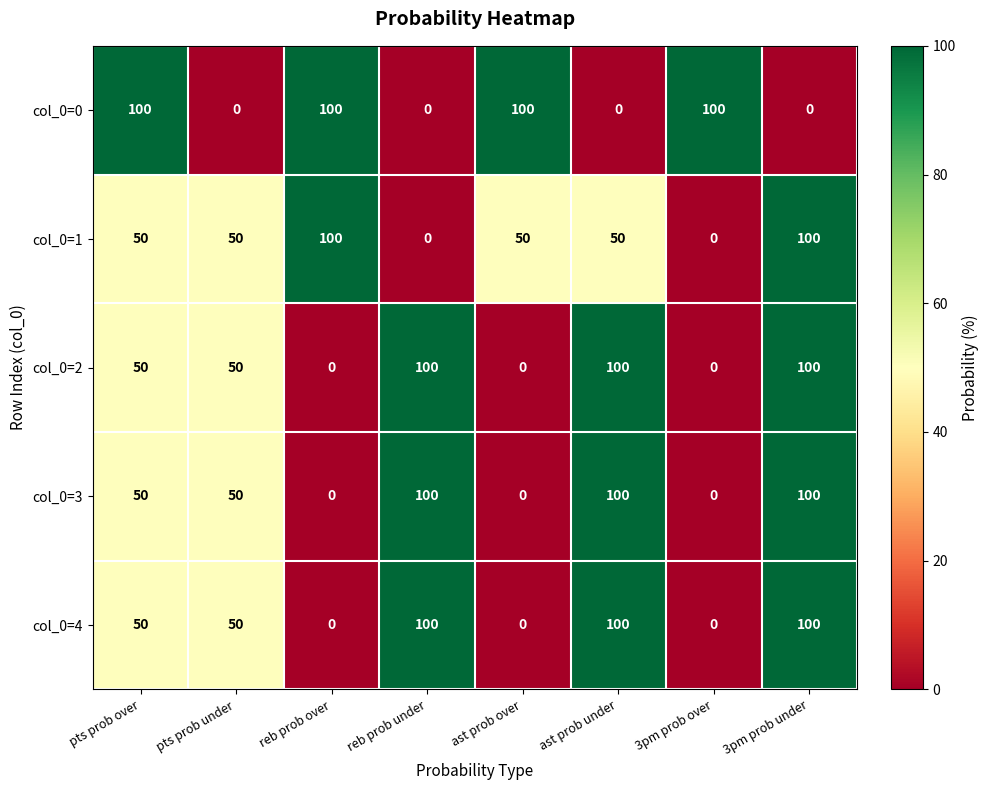

The value of col_0=1 at 3pm prob over is 0. True or false?

True